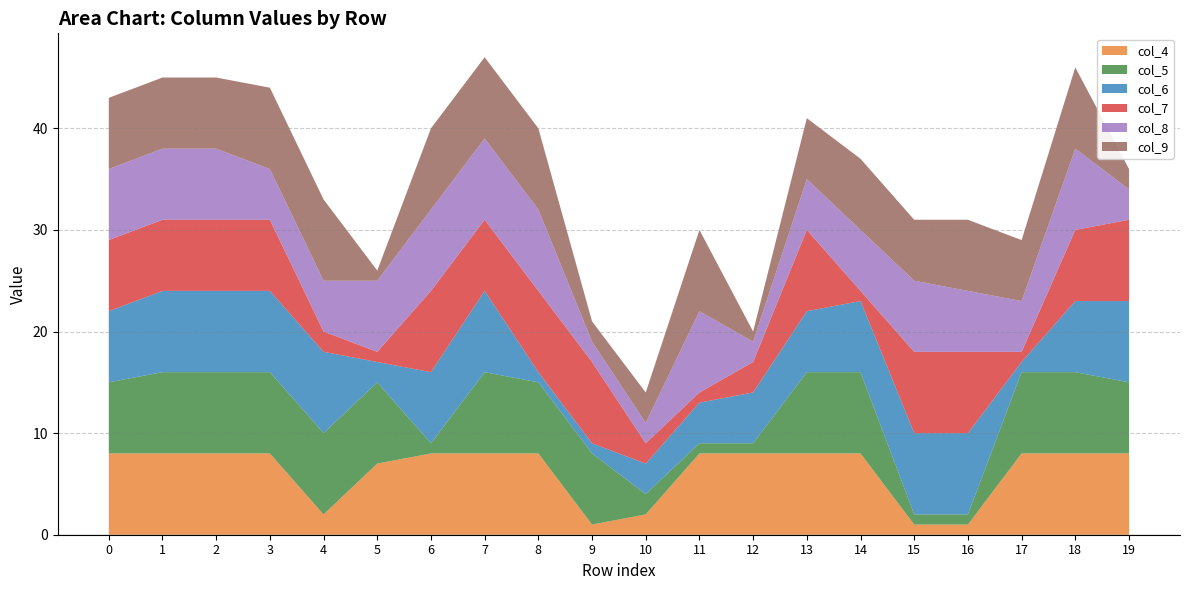

Reading right to left, extract all data points from this chart.

col_4: 8	8	8	1	1	8	8	8	8	2	1	8	8	8	7	2	8	8	8	8
col_5: 7	8	8	1	1	8	8	1	1	2	7	7	8	1	8	8	8	8	8	7
col_6: 8	7	1	8	8	7	6	5	4	3	1	1	8	7	2	8	8	8	8	7
col_7: 8	7	1	8	8	1	8	3	1	2	8	8	7	8	1	2	7	7	7	7
col_8: 3	8	5	6	7	6	5	2	8	2	2	8	8	8	7	5	5	7	7	7
col_9: 2	8	6	7	6	7	6	1	8	3	2	8	8	8	1	8	8	7	7	7